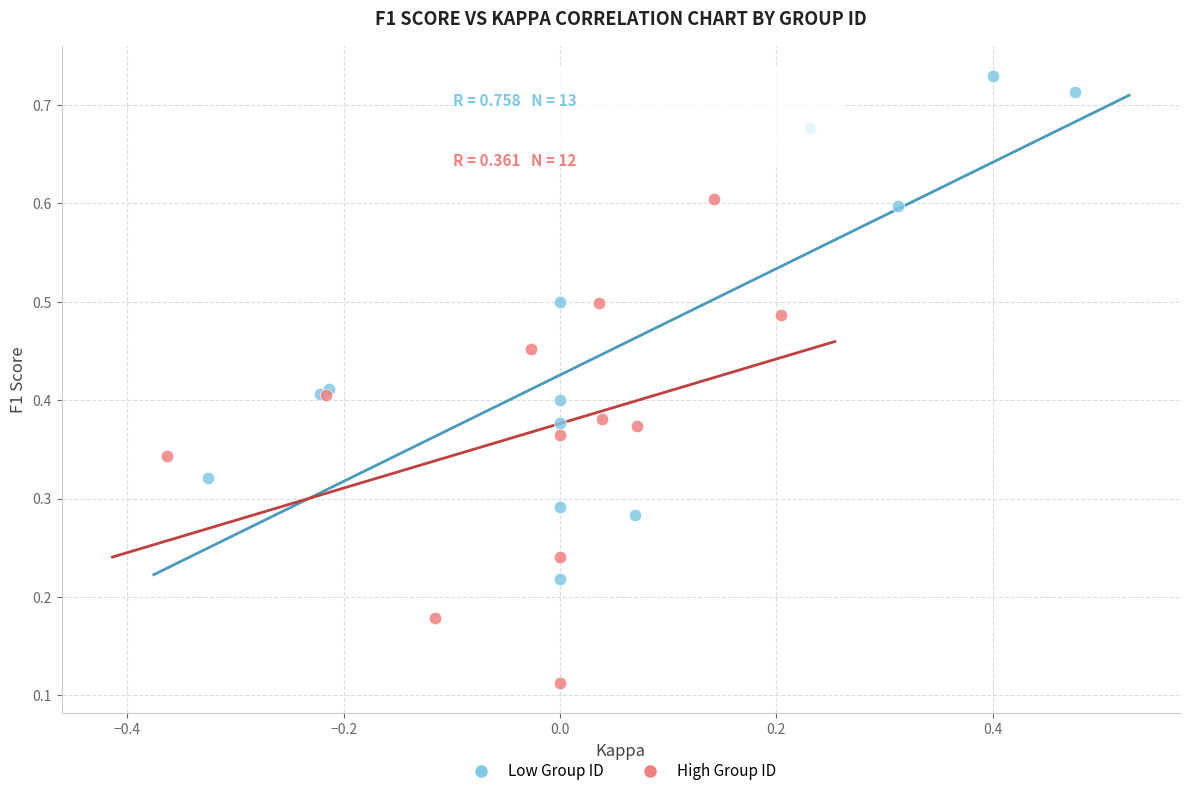

Which series contains the highest Y value?

Low Group ID